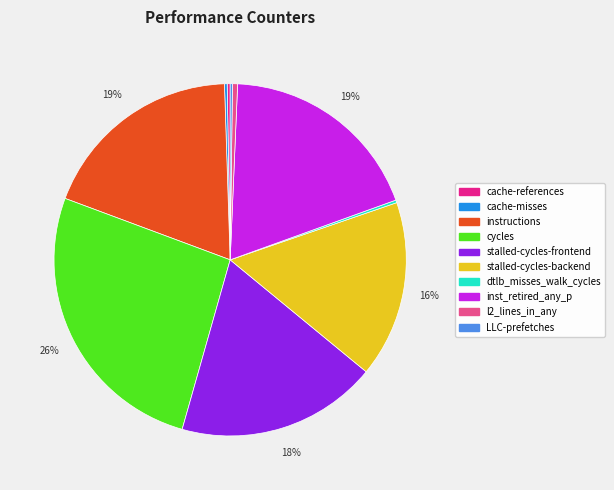

Combined, do inst_retired_any_p and cycles account for over 50%?

No